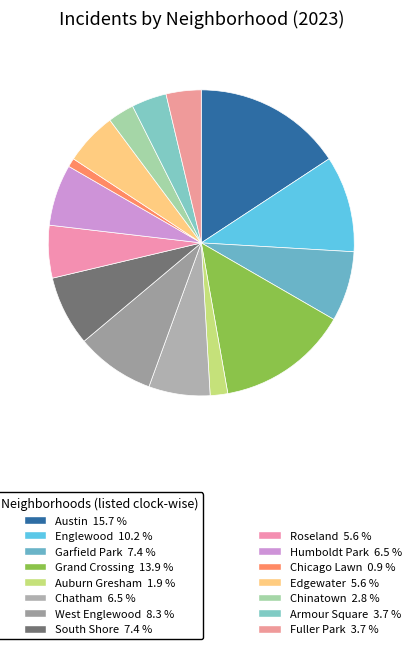

Count the number of slices in the pie.

15